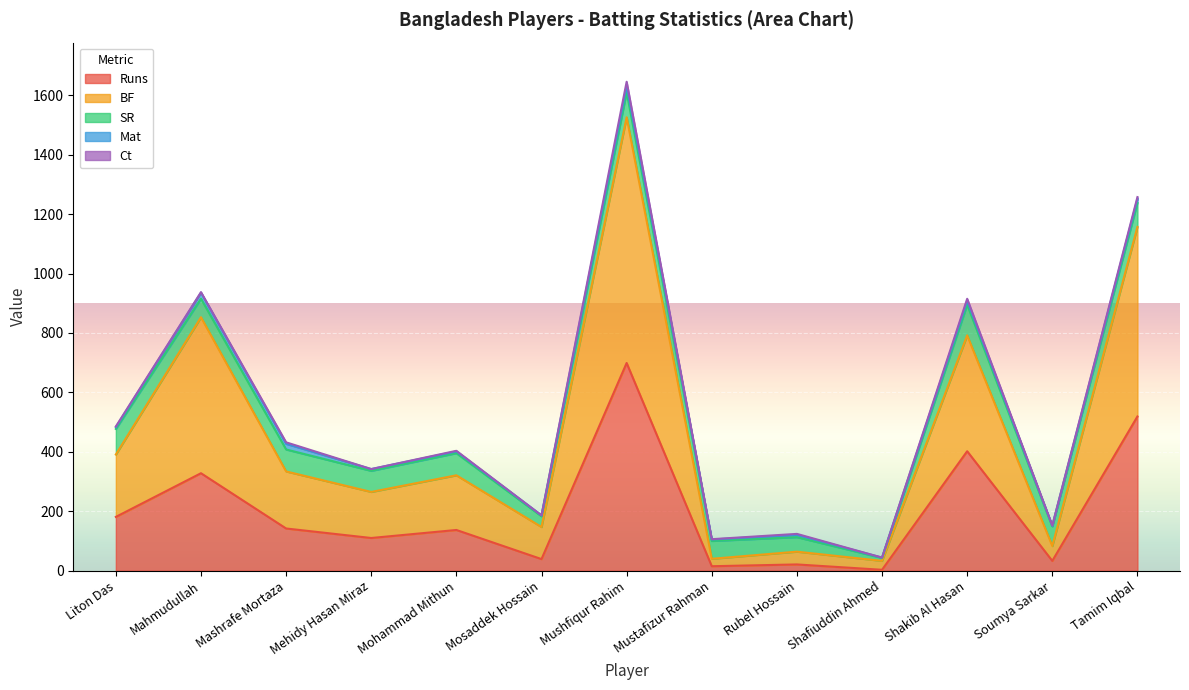

At how many categories does at least one series exceed 140?

8